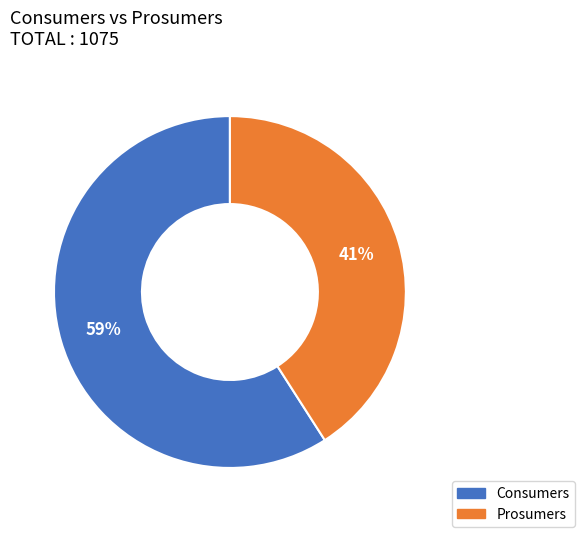

Which slice is the largest?

Consumers